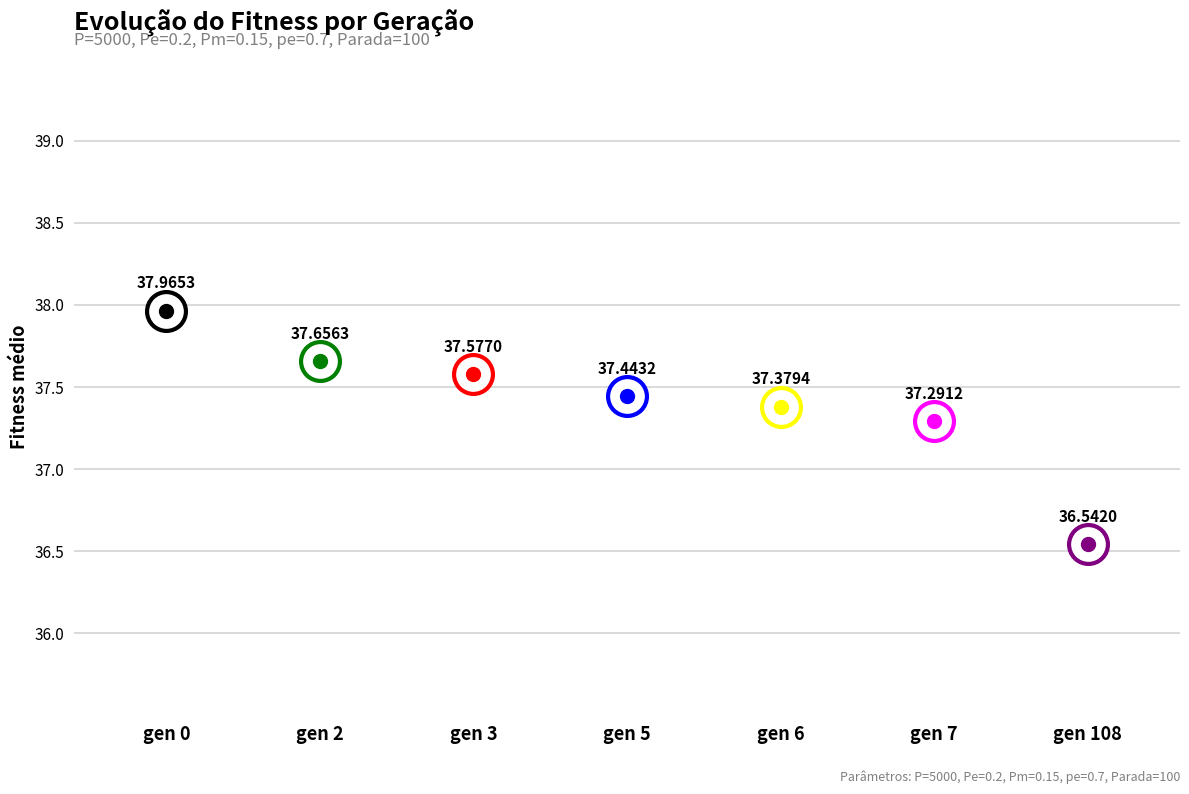

Rank the categories by value from lowest to highest.

gen 108, gen 7, gen 6, gen 5, gen 3, gen 2, gen 0